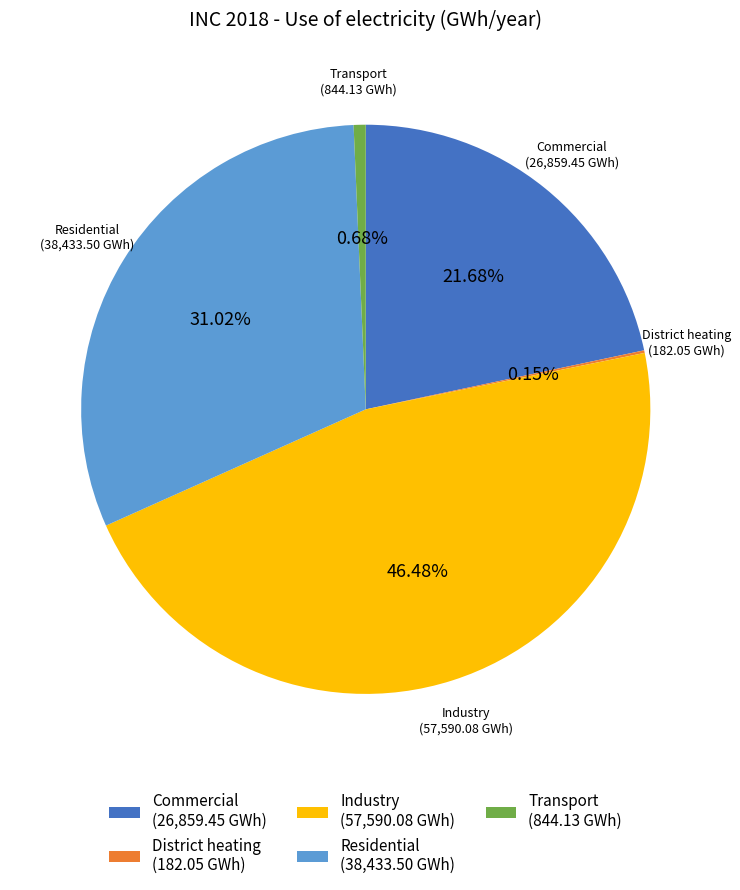

Does any single category account for the majority?

No